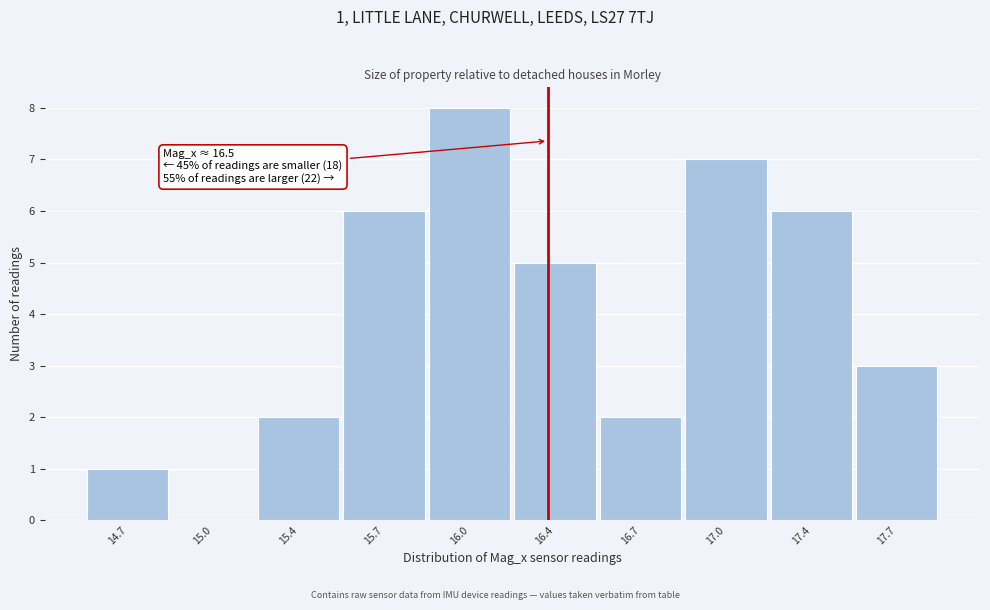

Reading left to right, what are all the values shown in this chart?

14.7=1	15.0=0	15.4=2	15.7=6	16.0=8	16.4=5	16.7=2	17.0=7	17.4=6	17.7=3